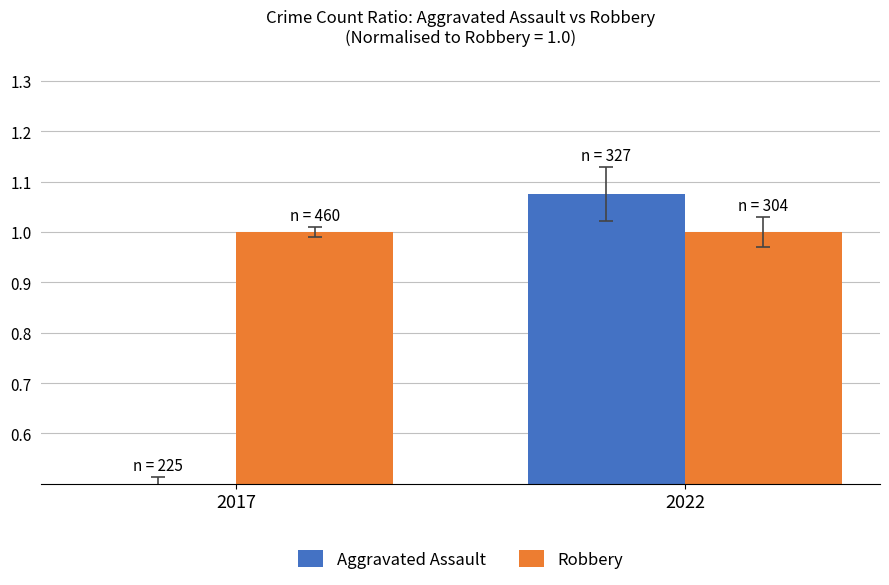

What is the value of the Aggravated Assault bar at the 1st from the left?

0.5